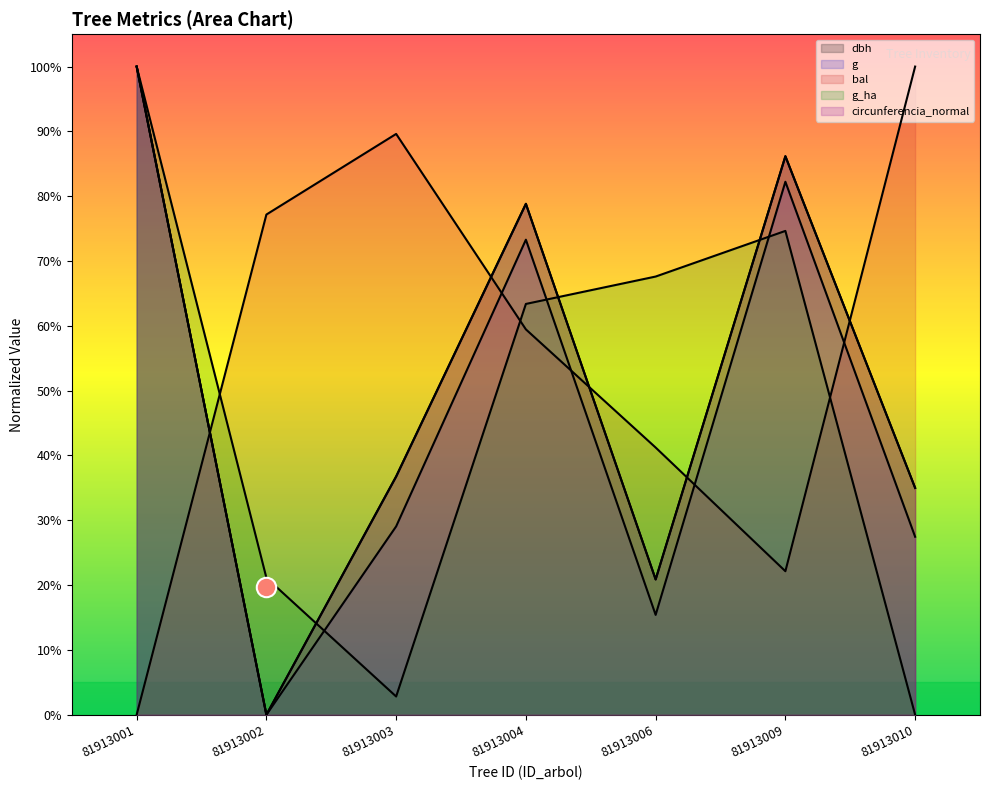

The value of g at 81913002 is 58.7. True or false?

False